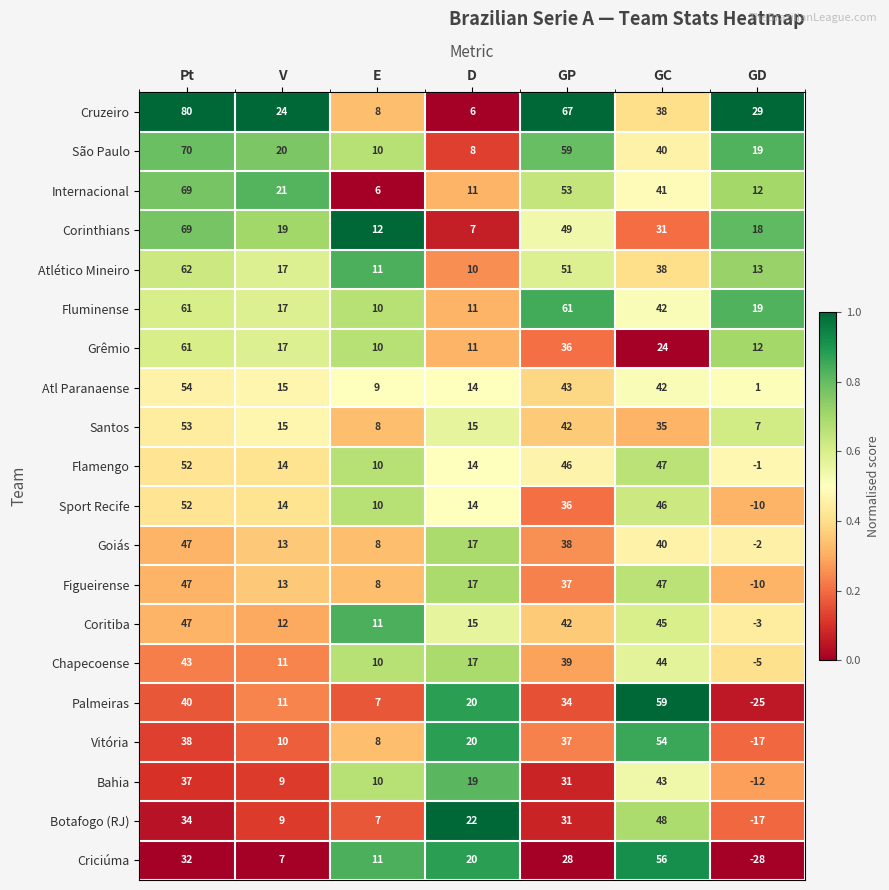

What is the difference between the highest and lowest values at GP?

39